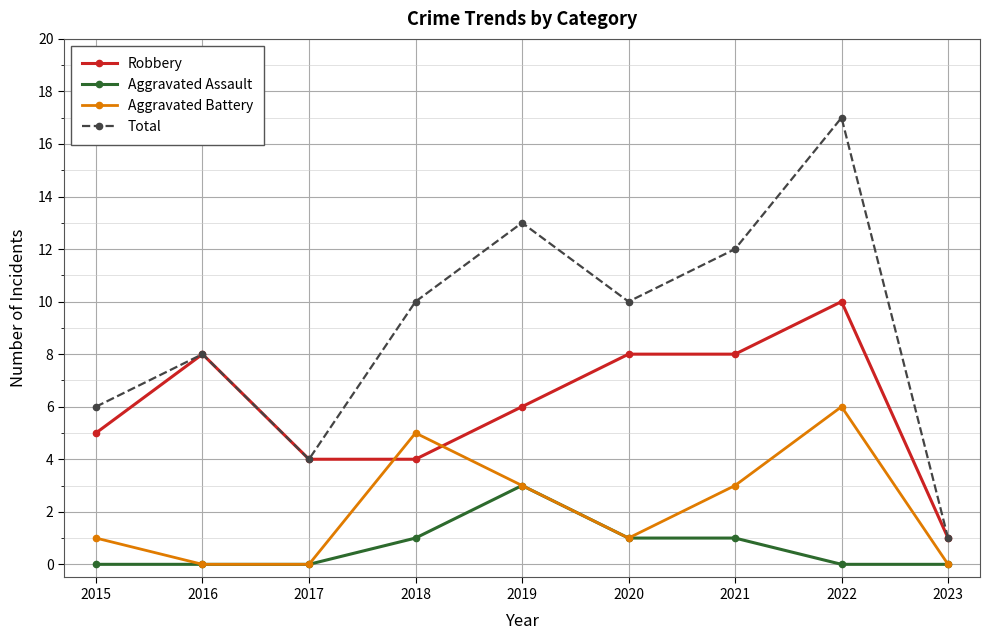

What is the spread (max minus min) of values at 2021?

11